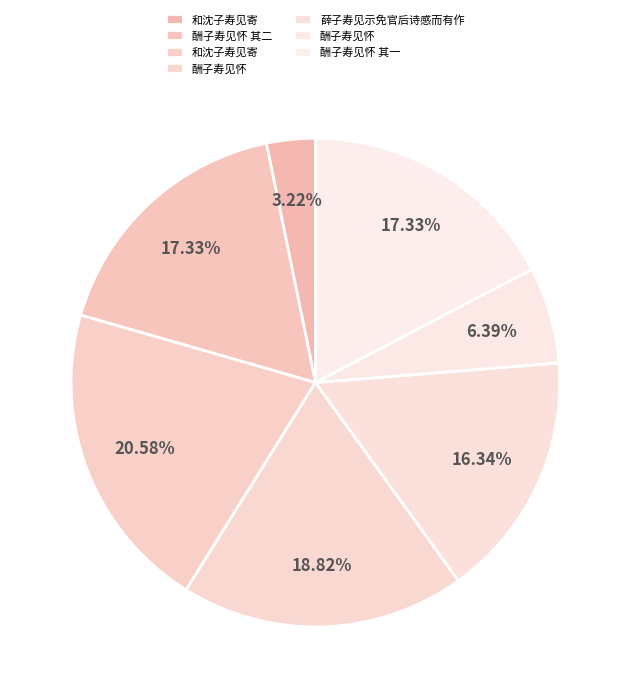

What is the largest slice in the pie chart?

和沈子寿见寄